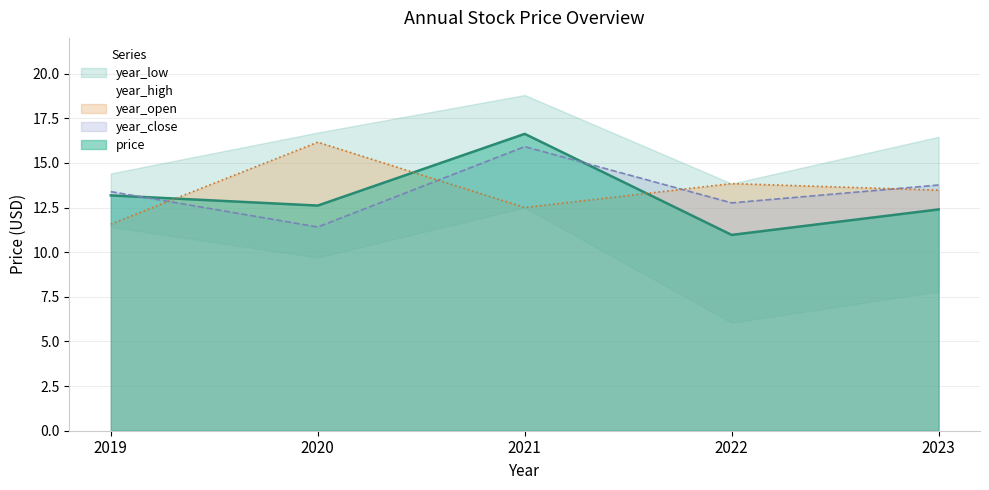

Where is the first local maximum for year_close?

2021